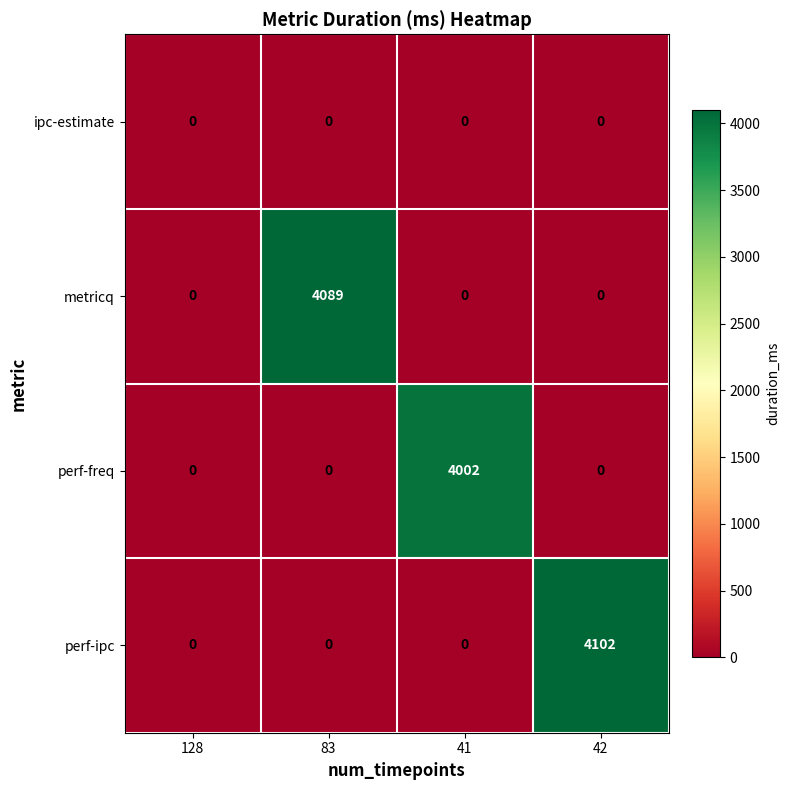

At how many categories does at least one series exceed 3117?

3